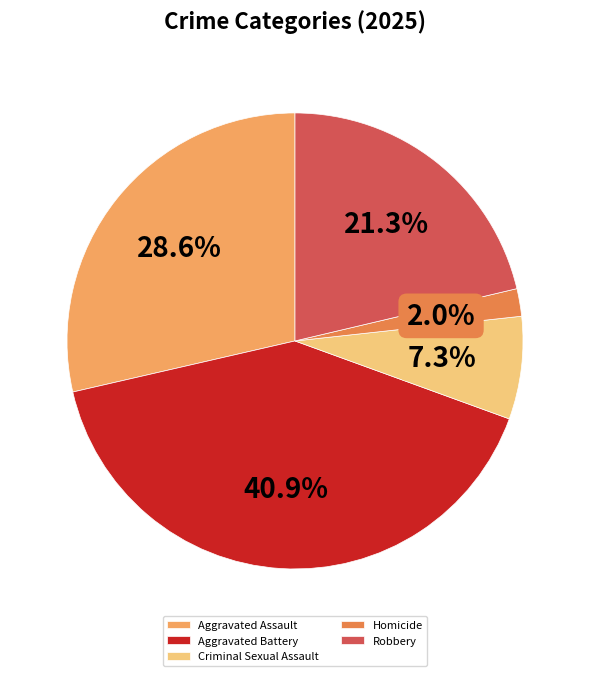

What portion of the pie excludes Aggravated Assault?

71.4%